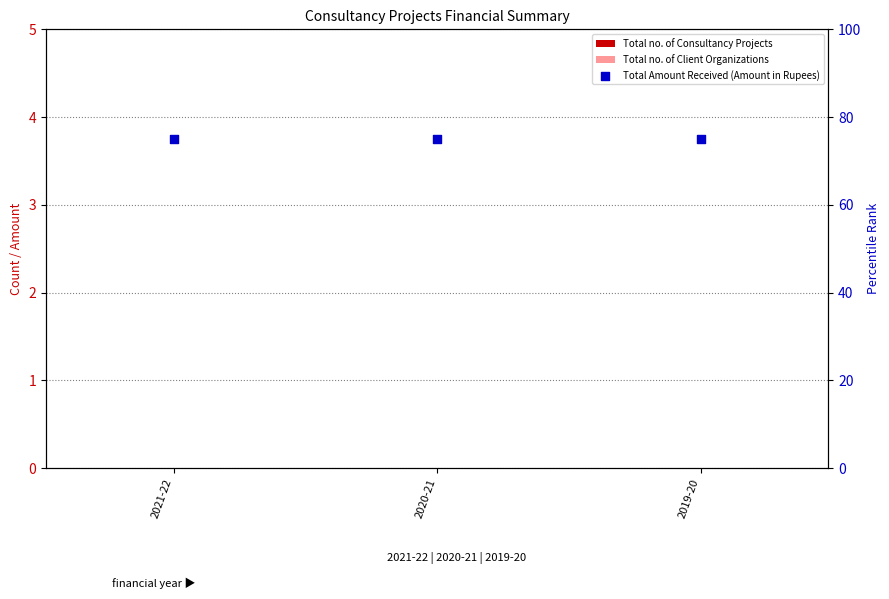

What is the total value across all series at 2020-21?

75